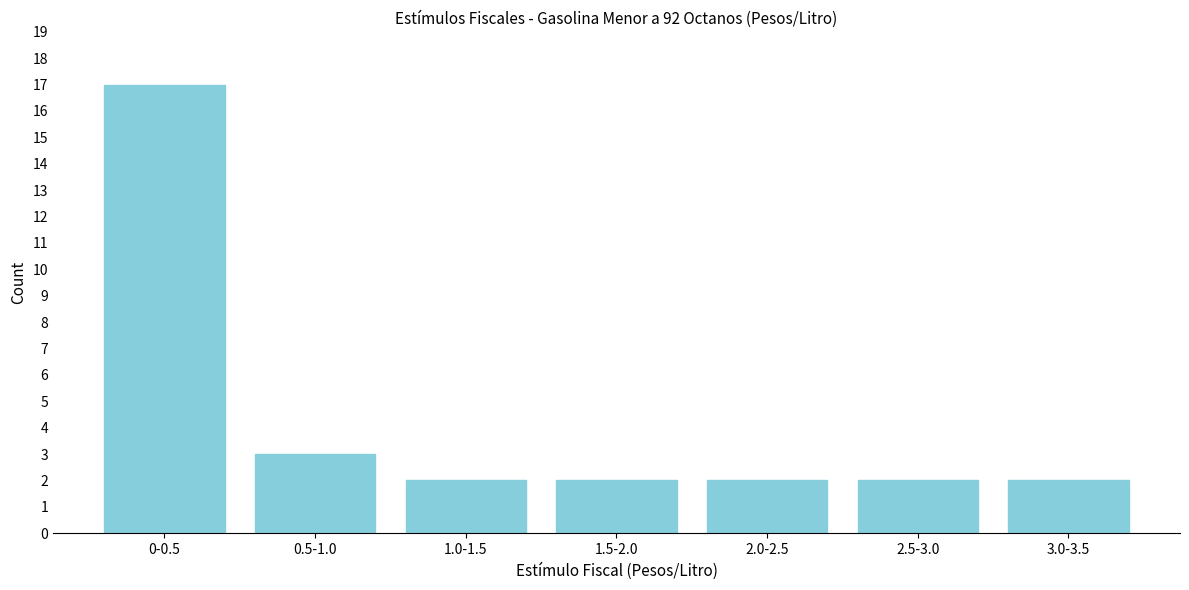

Reading left to right, list all the values displayed in this chart.

17	3	2	2	2	2	2